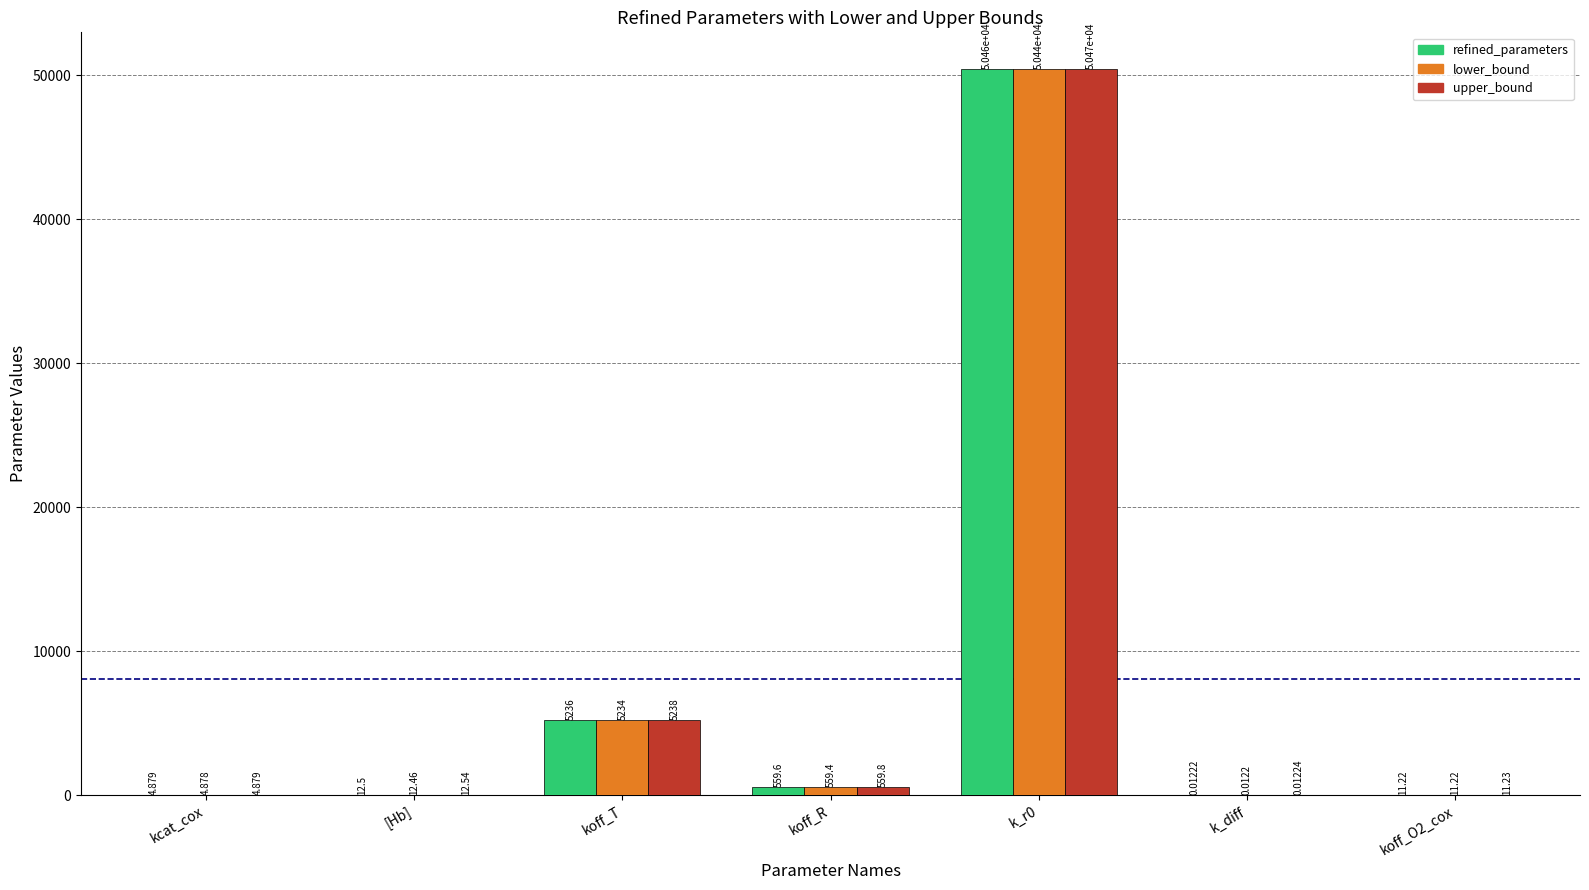

At which label is upper_bound closest to 25236?

koff_T